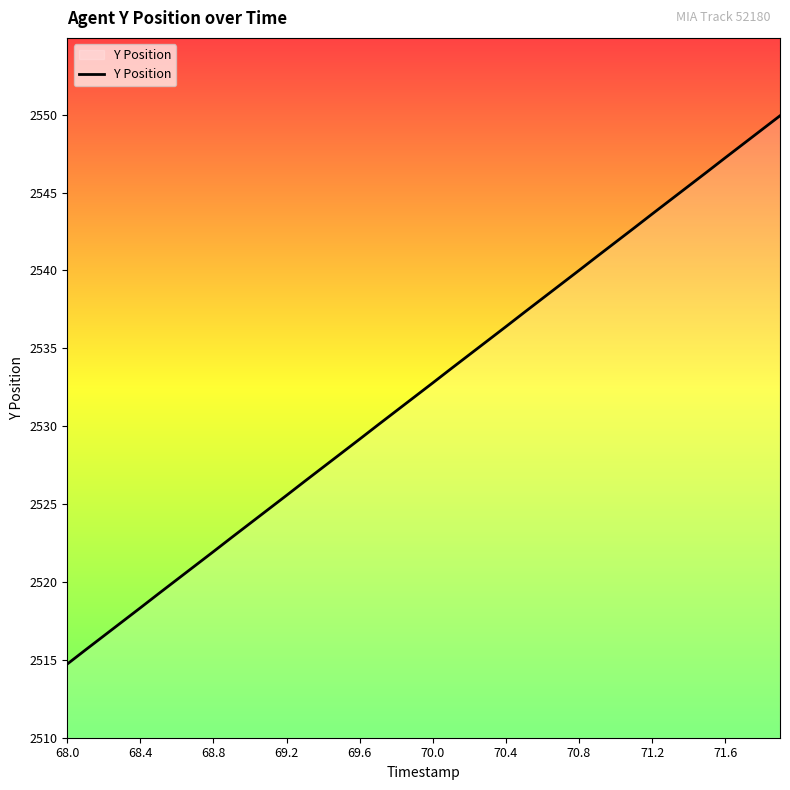

What is the greatest value displayed?

2549.9